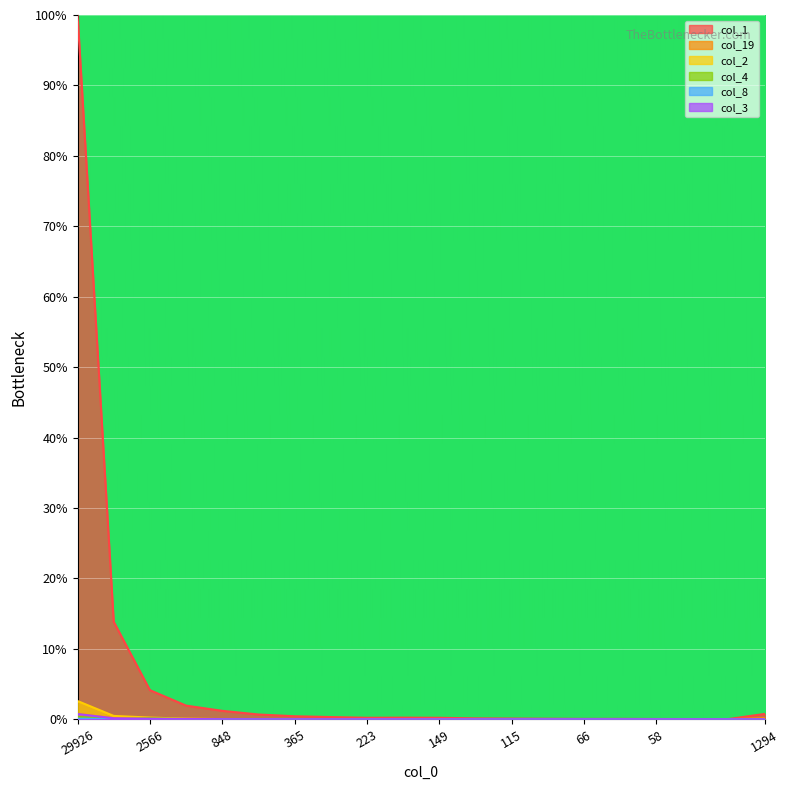

What is the difference between the second highest and second lowest values in the col_1 series?

13.8